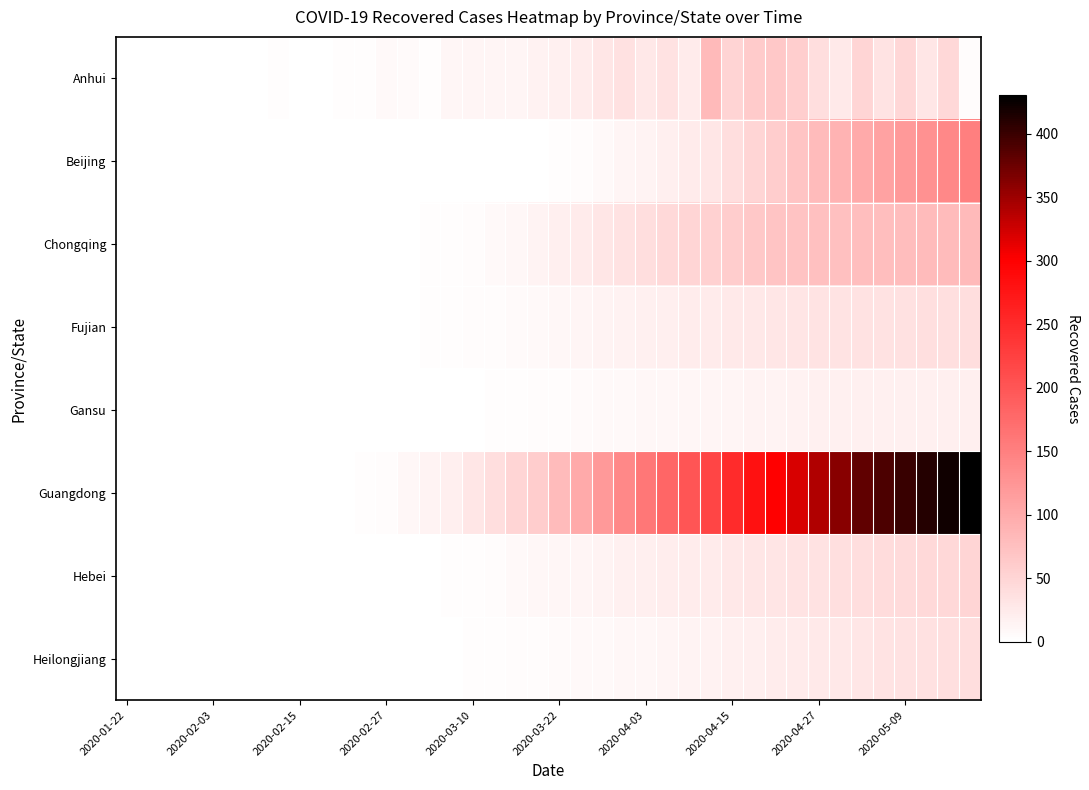

Reading left to right, extract all data points from this chart.

Anhui: 0	0	0	0	0	0	0	2	0	1	2	2	7	6	3	11	13	12	13	16	17	22	30	36	28	34	25	81	52	61	65	58	40	26	49	32	48	29	47	5
Beijing: 0	0	0	0	0	0	0	0	0	0	0	0	0	0	0	0	0	0	0	0	3	5	8	12	15	20	25	30	40	50	60	70	80	90	100	110	120	130	140	150
Chongqing: 0	0	0	0	0	0	0	0	0	0	0	0	0	0	2	3	5	7	10	15	20	25	30	35	40	45	50	55	60	65	70	72	74	75	76	77	78	79	80	81
Fujian: 0	0	0	0	0	0	0	0	0	0	0	0	0	1	2	3	4	5	6	8	10	12	14	16	18	20	22	24	26	28	30	31	32	33	34	35	36	37	38	39
Gansu: 0	0	0	0	0	0	0	0	0	0	0	0	0	0	0	0	1	2	3	4	5	6	7	8	9	10	11	12	13	14	15	16	17	17	17	18	18	18	19	19
Guangdong: 0	0	0	0	0	0	0	0	0	0	0	3	5	10	15	20	30	40	50	60	80	100	120	140	160	180	200	220	250	280	300	320	340	360	380	390	400	410	420	430
Hebei: 0	0	0	0	0	0	0	0	0	0	0	0	0	0	1	2	3	5	7	9	11	13	15	17	19	21	23	25	27	29	31	33	35	37	39	41	43	45	47	49
Heilongjiang: 0	0	0	0	0	0	0	0	0	0	0	0	0	0	0	1	2	3	4	5	6	7	8	9	10	12	14	16	18	20	22	24	26	28	30	32	34	36	38	40